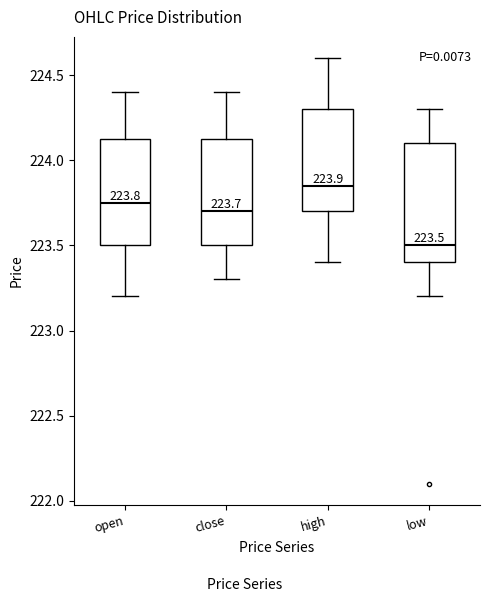

Which box's median line is the lowest?

low